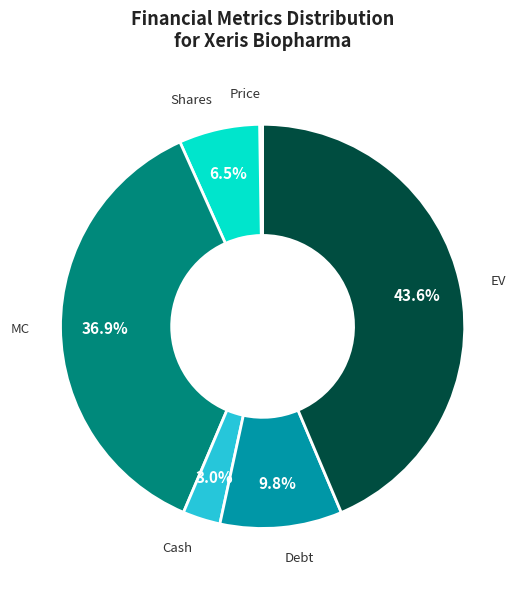

Does any single category account for the majority?

No